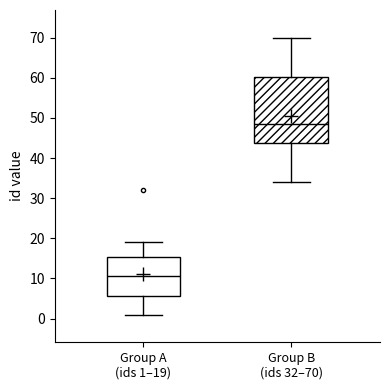

Reading left to right, read every box against the y-axis: the position of its median line, the range the box covers, and the ends of its whiskers. The values are not printed on the chart, so give them approximately, as read against the axis.

Group A (ids 1–19): median 11, box 6 to 15, whiskers 1 to 19
Group B (ids 32–70): median 49, box 44 to 60, whiskers 34 to 70